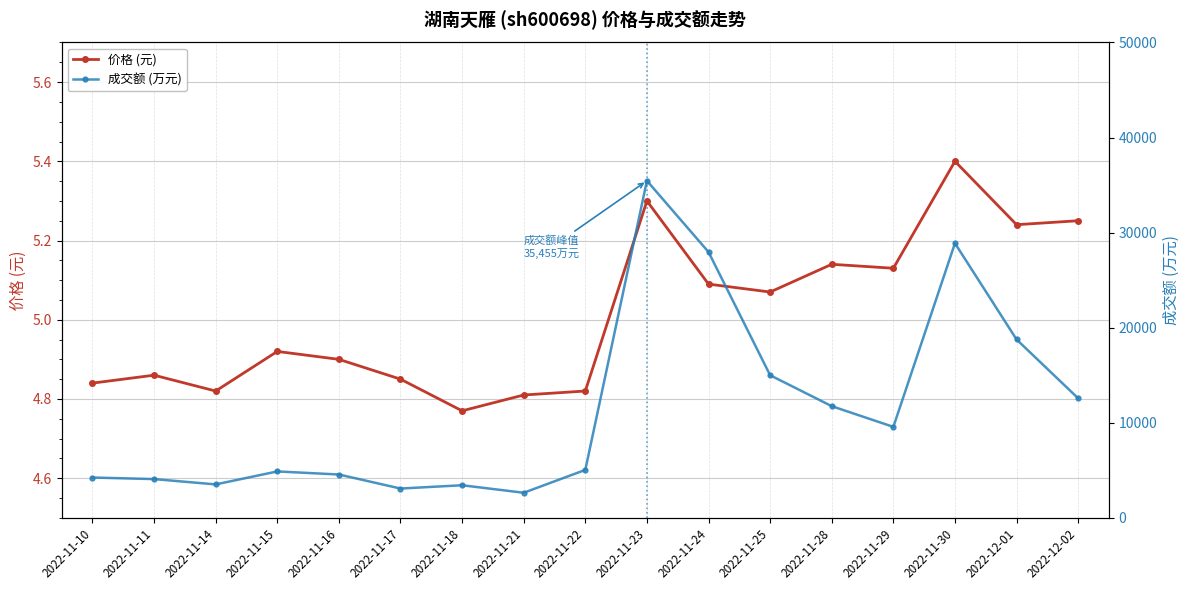

Where is the first local maximum for 价格 (元)?

2022-11-11